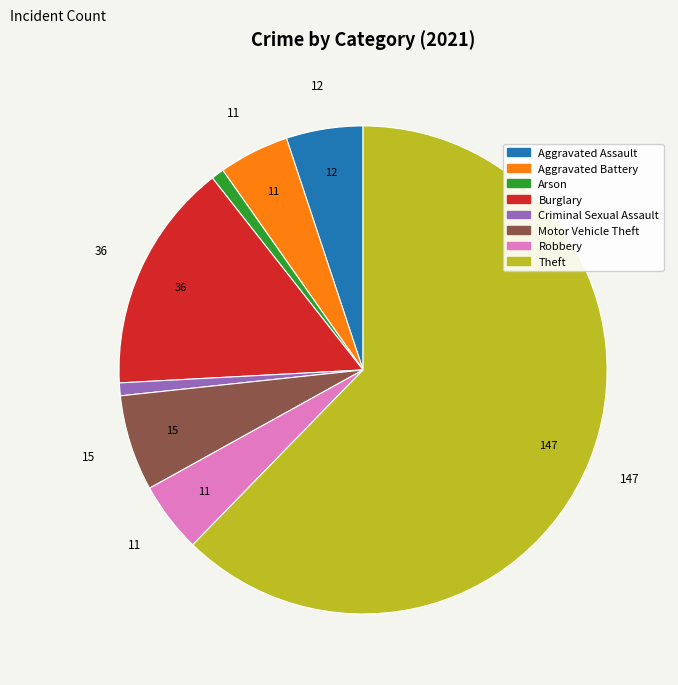

Between Arson and Burglary, which is larger?

Burglary